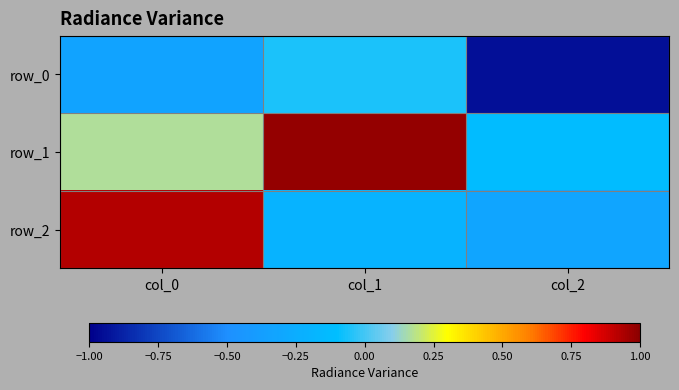

At which category is the sum across all series the highest?

col_0